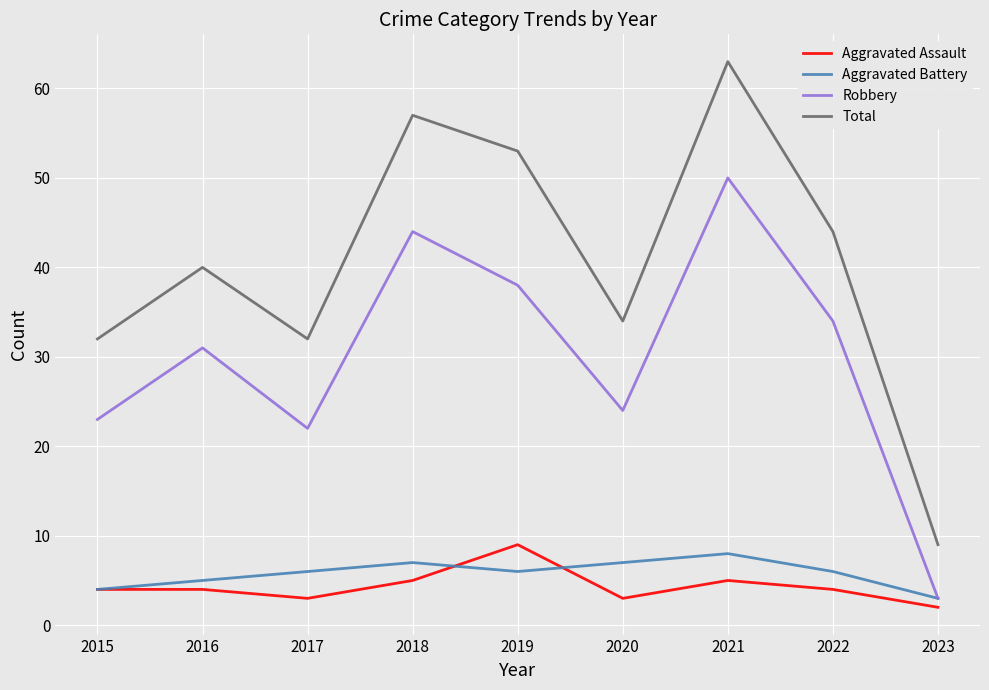

True or false: Aggravated Assault and Total cross at least once.

False